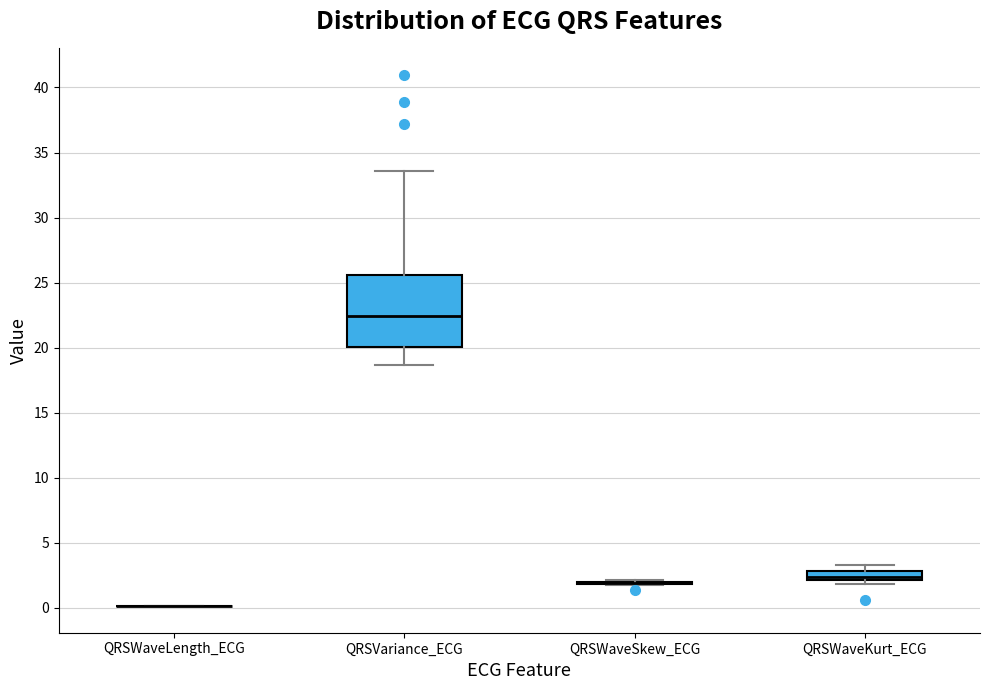

Where does the upper whisker of the box for QRSVariance_ECG end on the y-axis? The values are not printed on the chart, so give them approximately, as read against the axis.

33.5